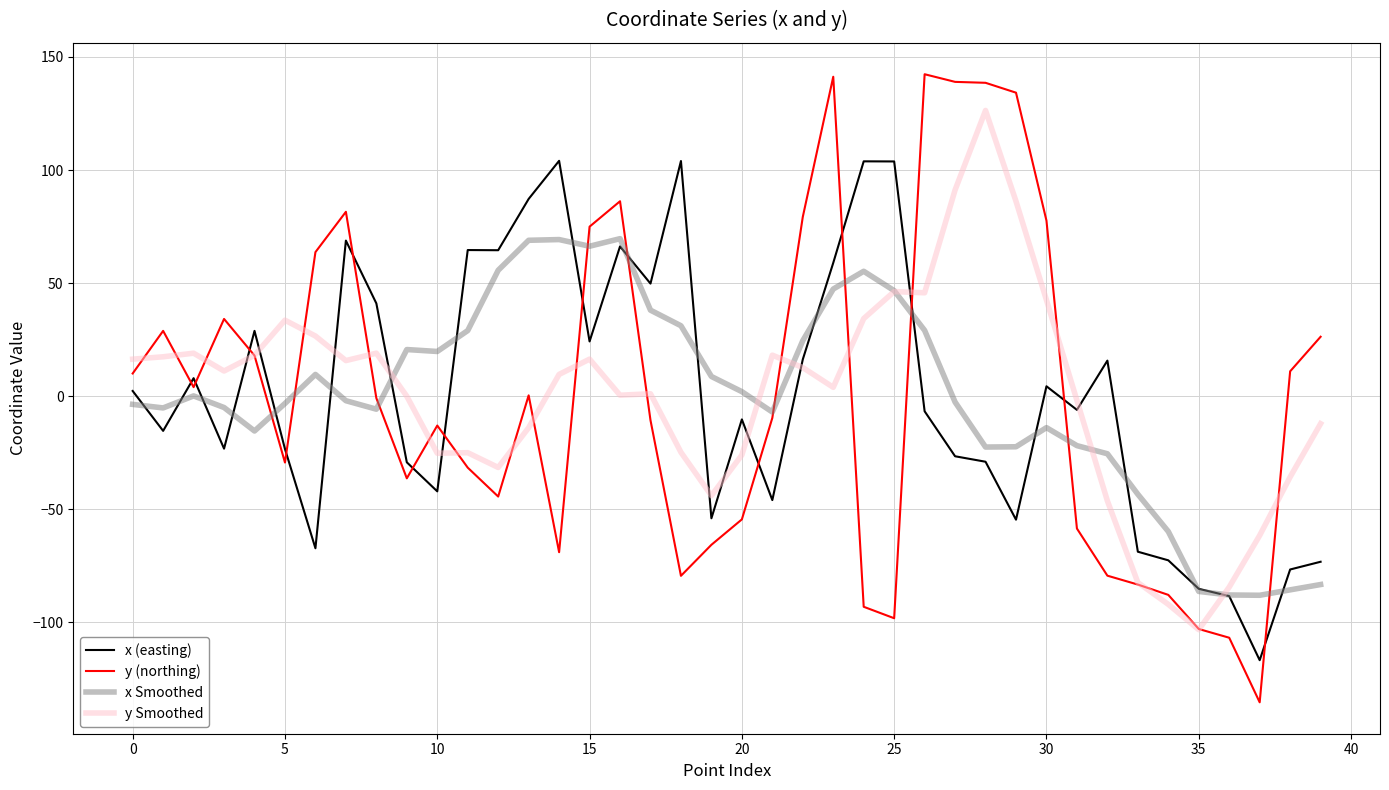

What is the highest value of the x (easting) series?

104.1